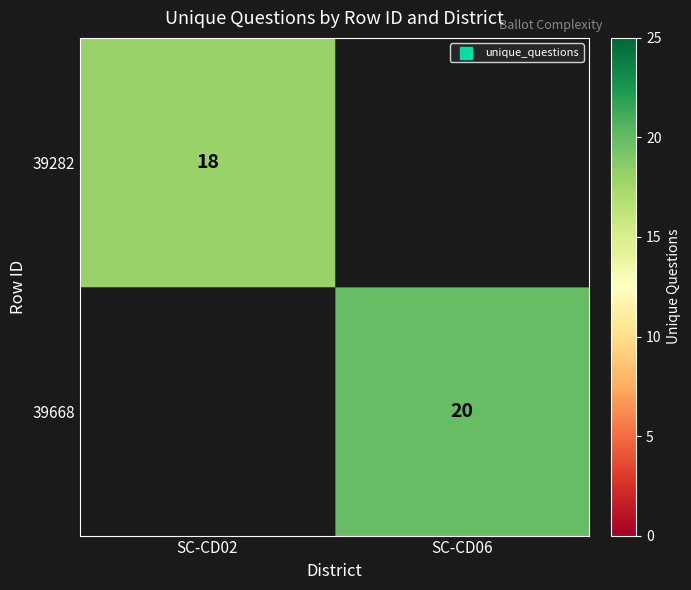

The 39668 series shows 36 at SC-CD06. True or false?

False